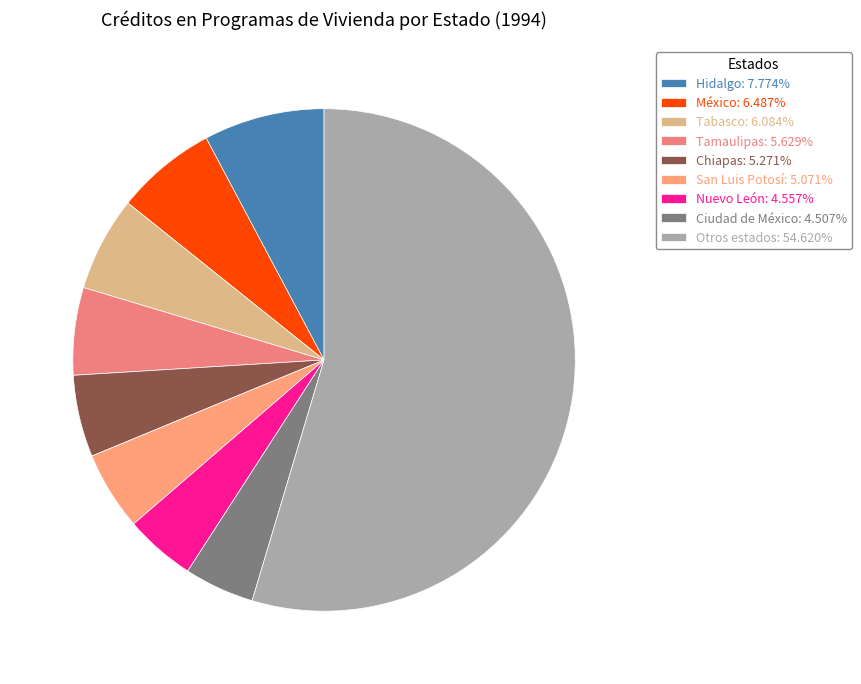

Count the number of slices in the pie.

9